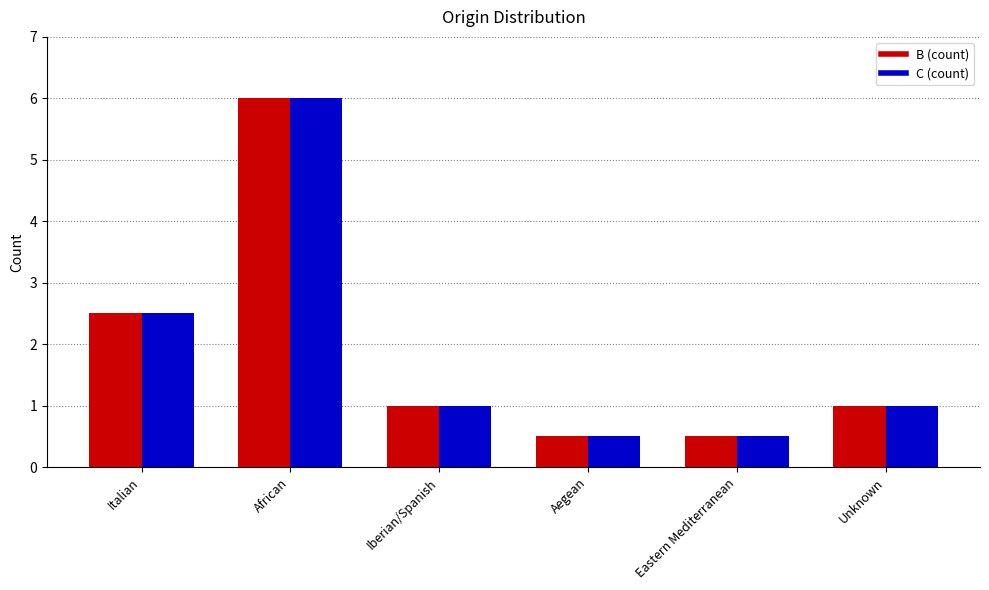

Which category has the highest value across all series?

African